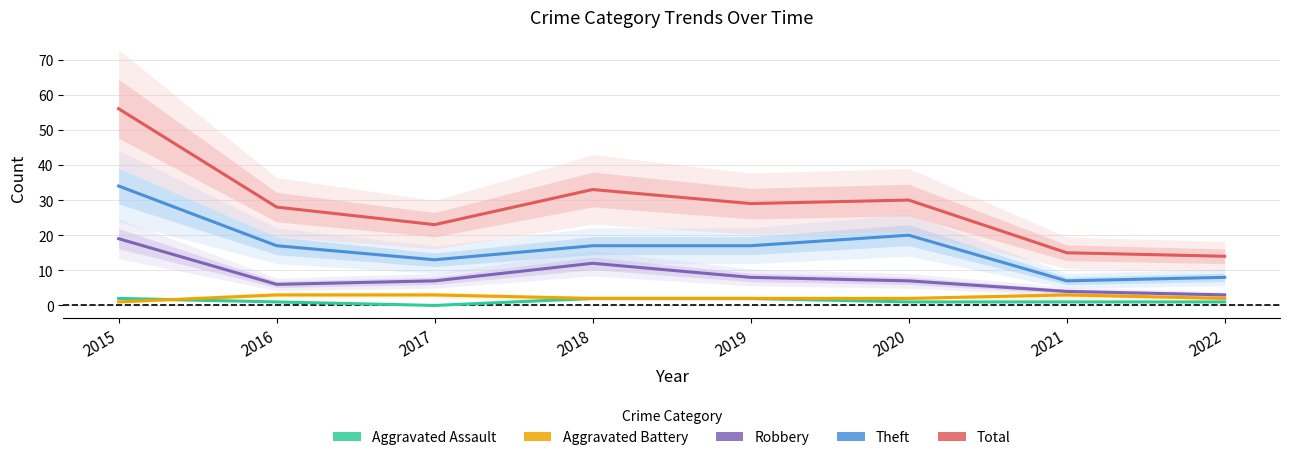

True or false: Robbery and Aggravated Assault cross at least once.

False